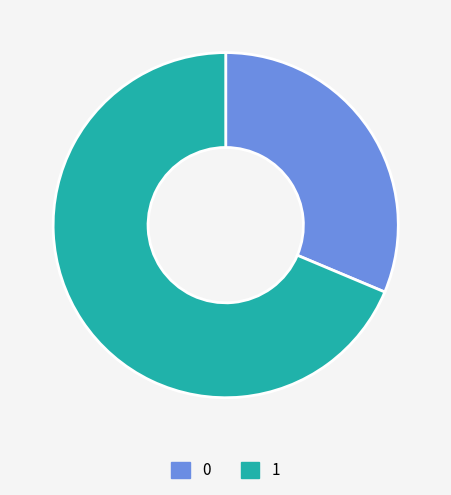

Rank the categories by value from highest to lowest.

1, 0